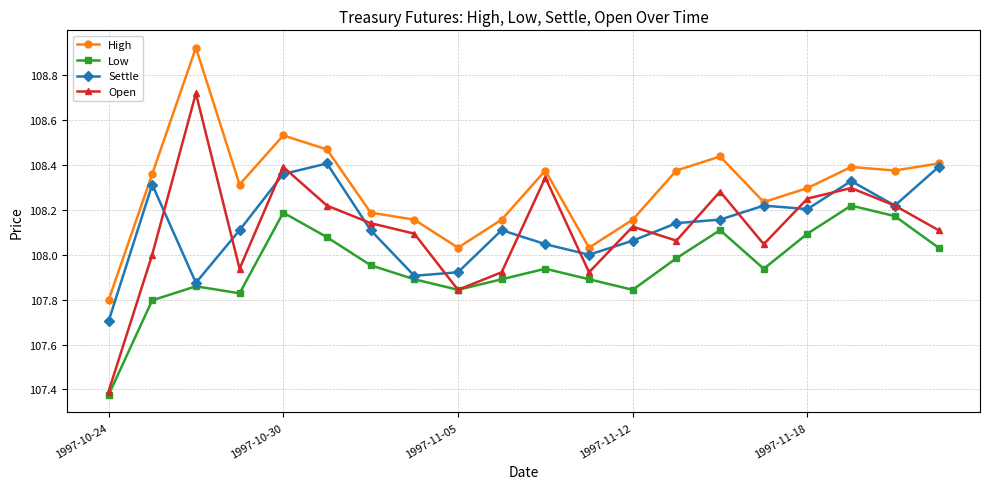

True or false: Low and High cross at least once.

False